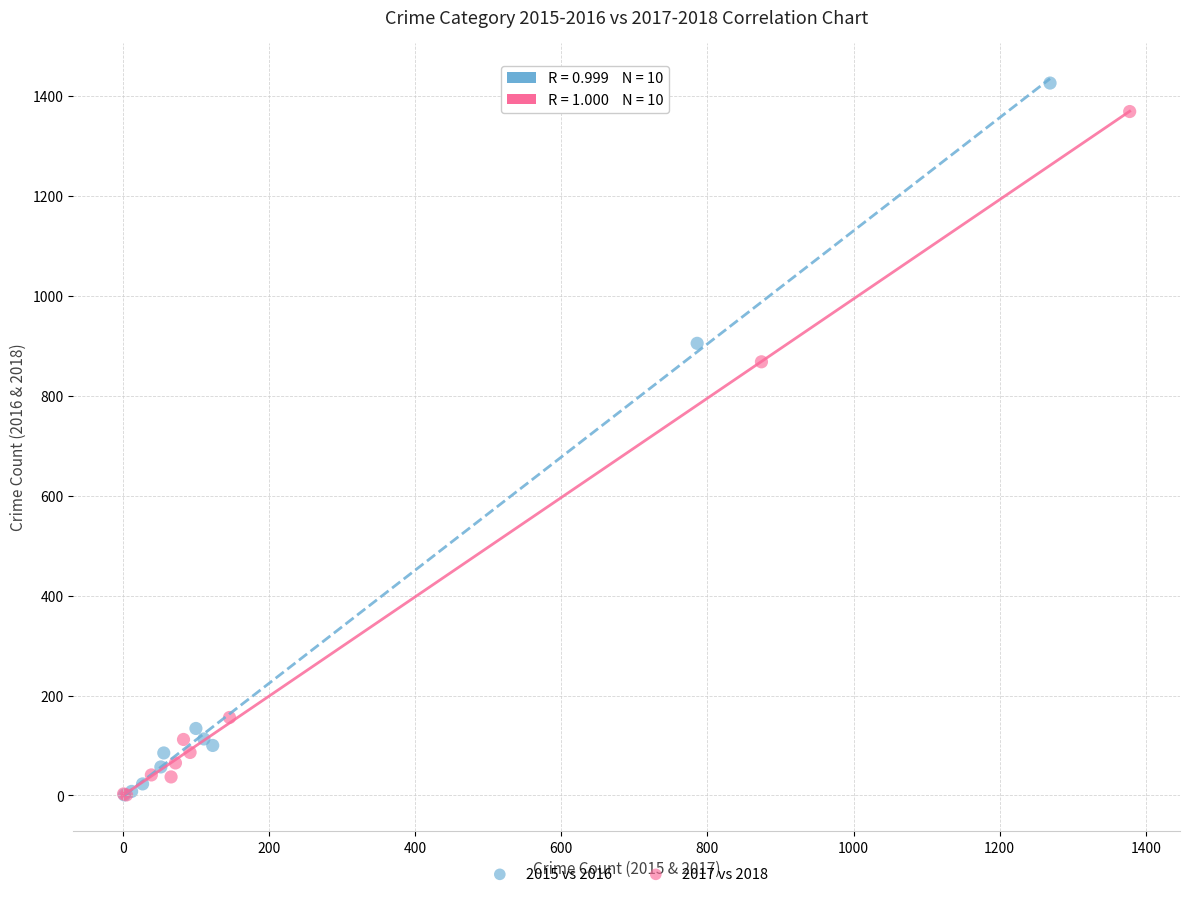

Which series has the largest Y range (max minus min)?

2015 vs 2016